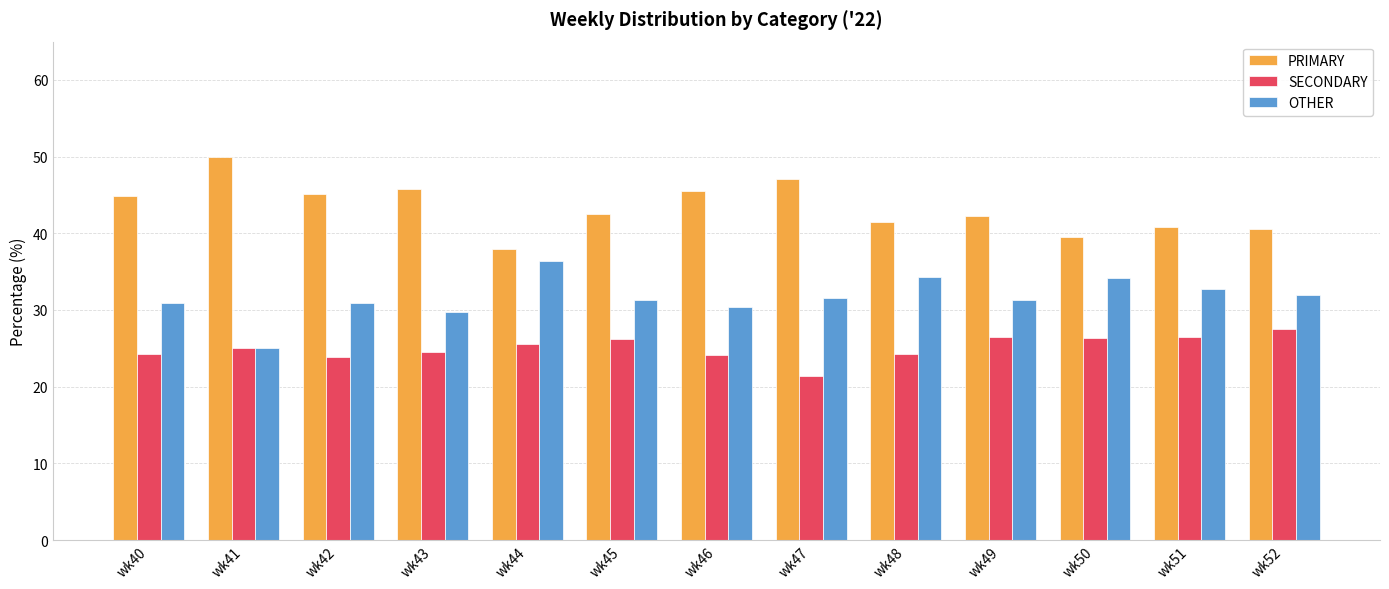

What is the difference between the maximum and second lowest values in the PRIMARY series?

10.5